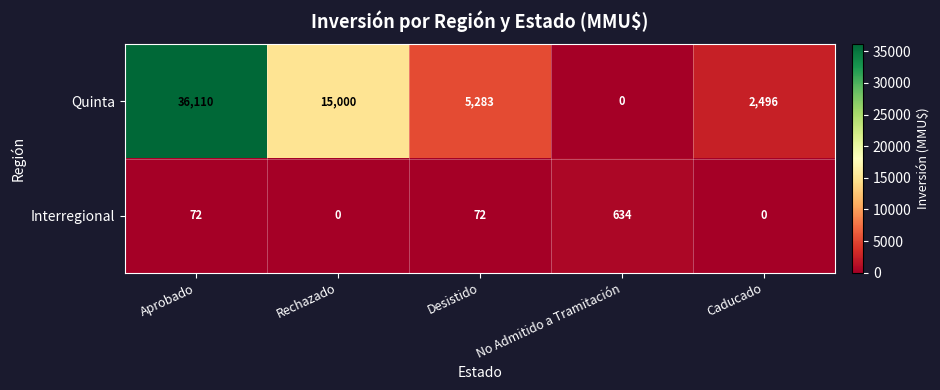

What is the difference between the Quinta values at Desistido and Caducado?

2787